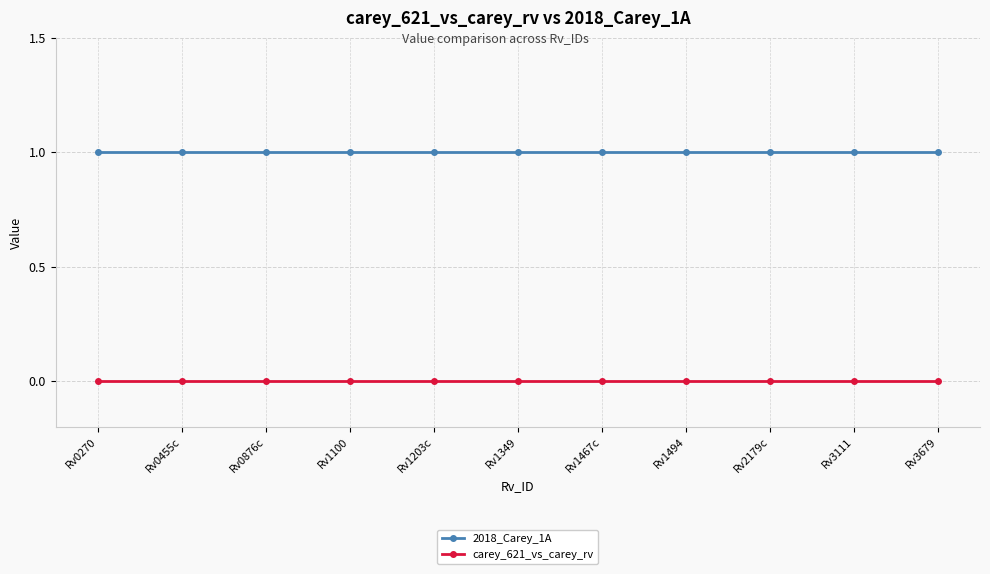

Is it true that 2018_Carey_1A equals 0 at Rv2179c?

False